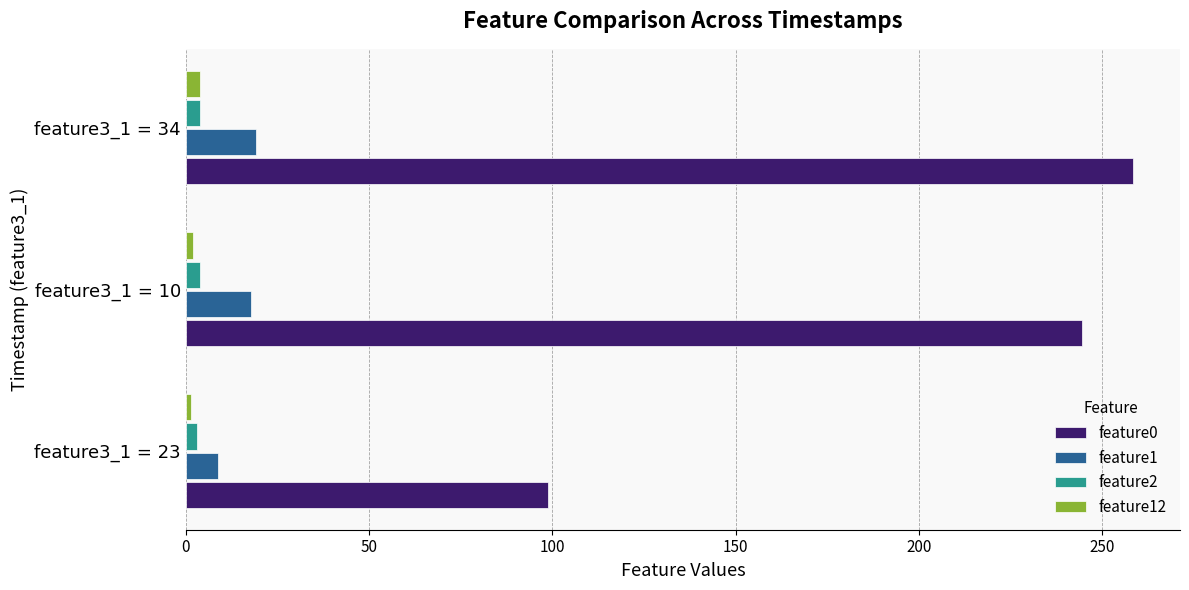

What is the maximum value shown in the chart?

258.3